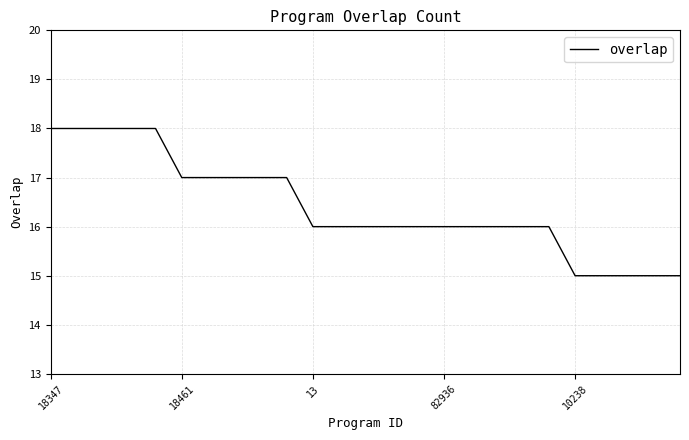

What is the minimum value shown in the chart?

15